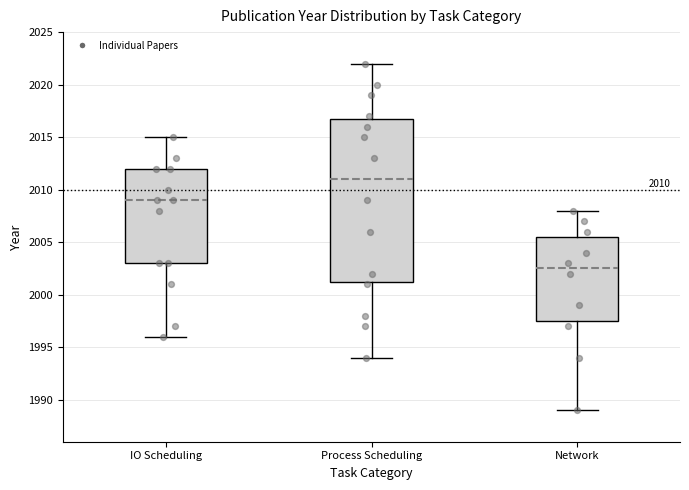

Which box has the highest median line?

Process Scheduling